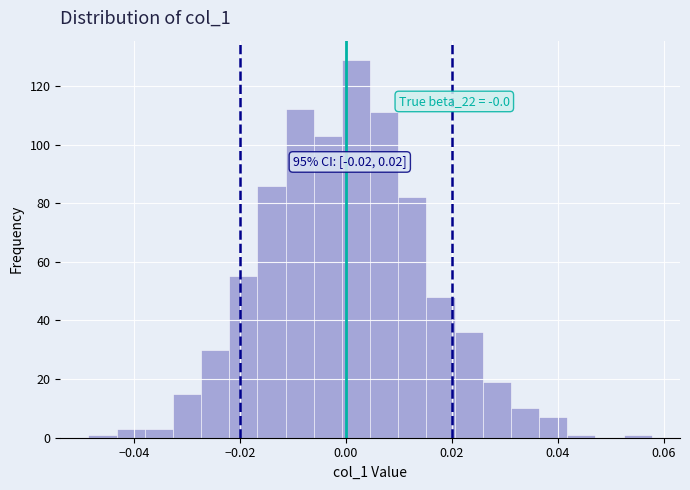

Read against the x-axis, roughly where is the centre of the tallest bar?

0.002